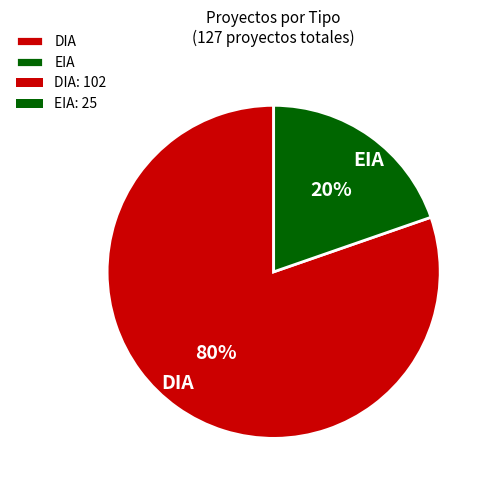

Rank the categories by value from highest to lowest.

DIA, EIA